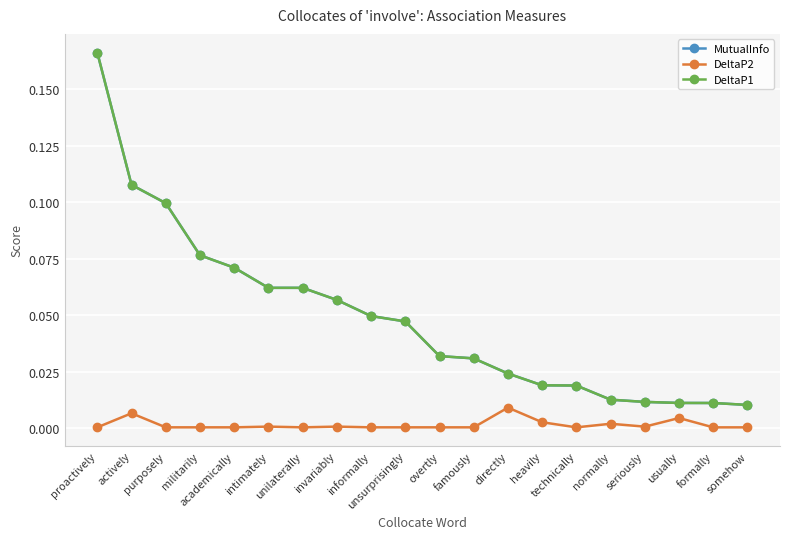

Which label corresponds to the largest value in the chart?

proactively